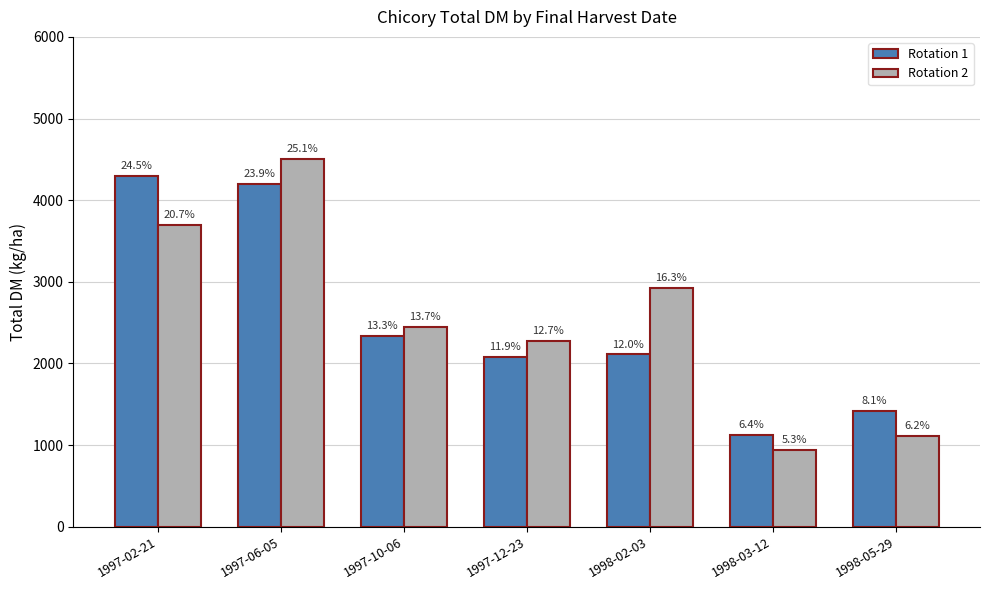

What is the minimum value shown in the chart?

945